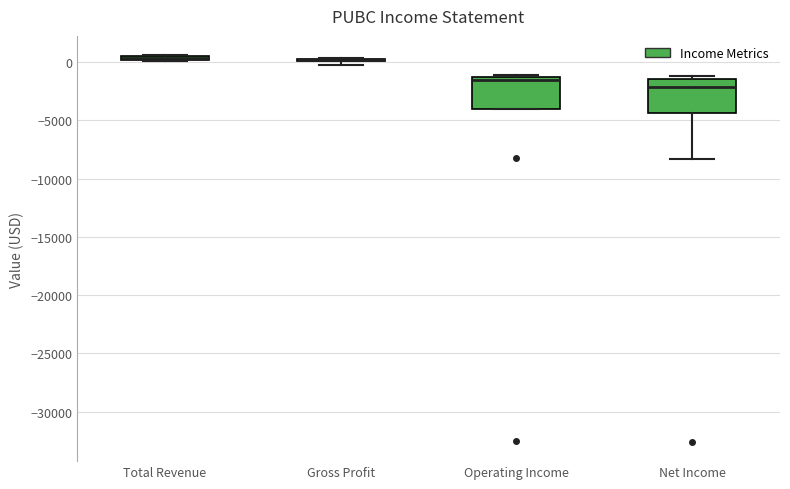

Where is the lower edge of the box for Net Income on the y-axis? The values are not printed on the chart, so give them approximately, as read against the axis.

-4500